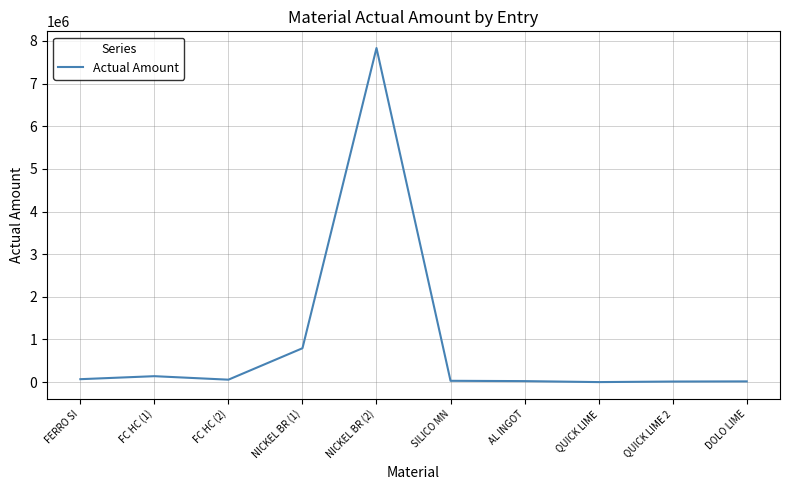

At which label is the value closest to 3917108?

NICKEL BR (1)